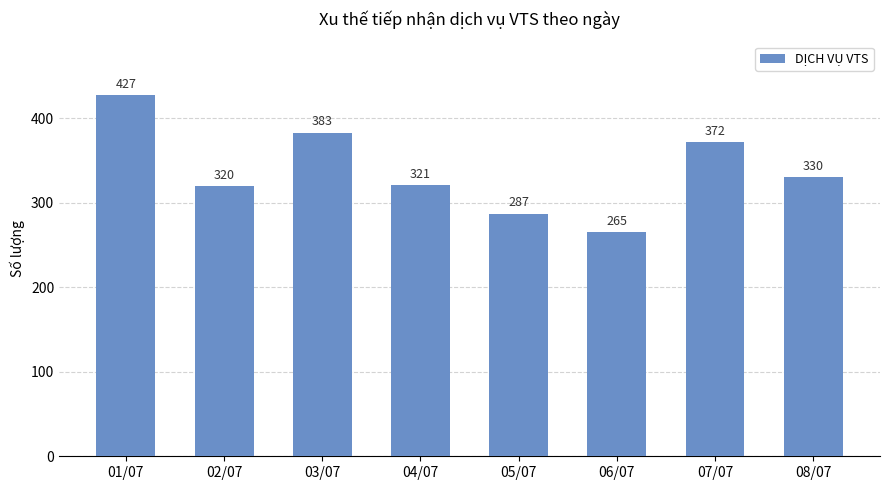

List the labels in order of value, smallest first.

06/07, 05/07, 02/07, 04/07, 08/07, 07/07, 03/07, 01/07